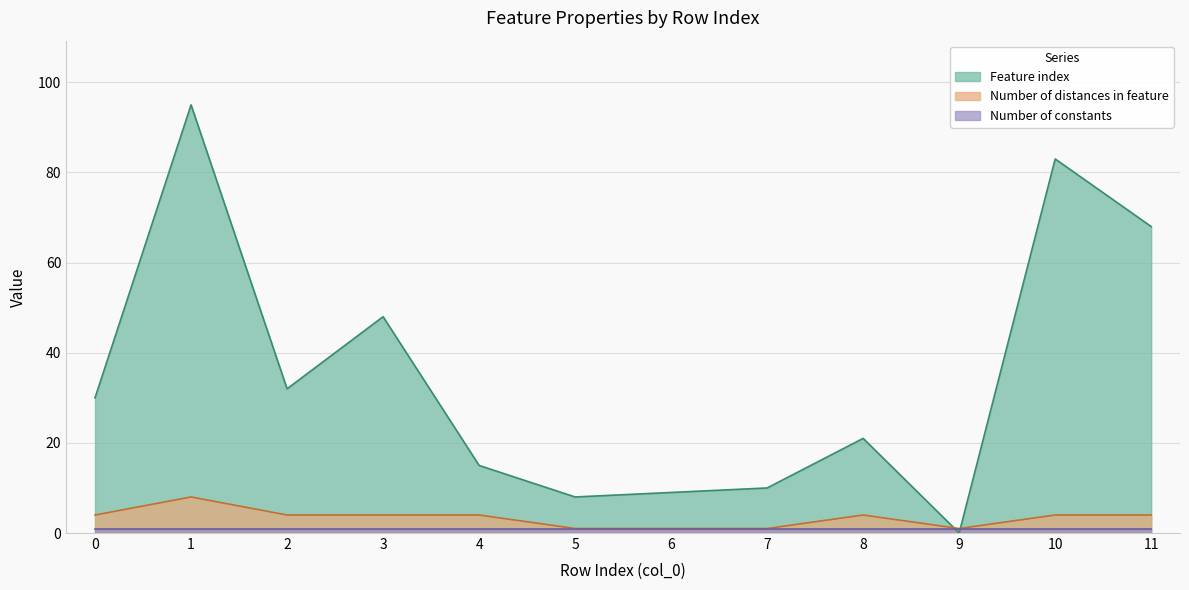

What is the sum of the Number of distances in feature values at 0 and 11?

8